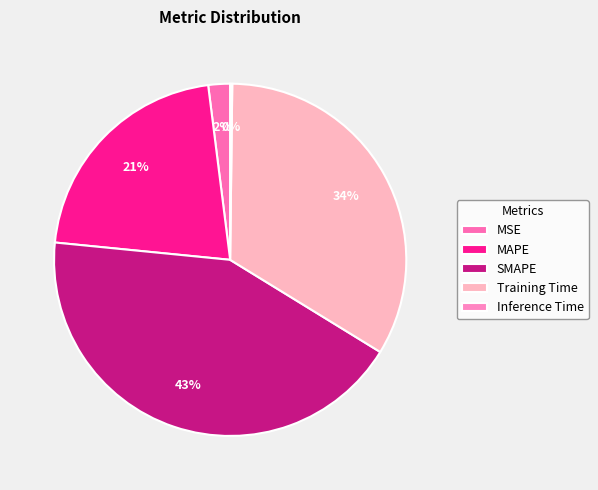

Is it true that SMAPE is 31% of the pie?

False